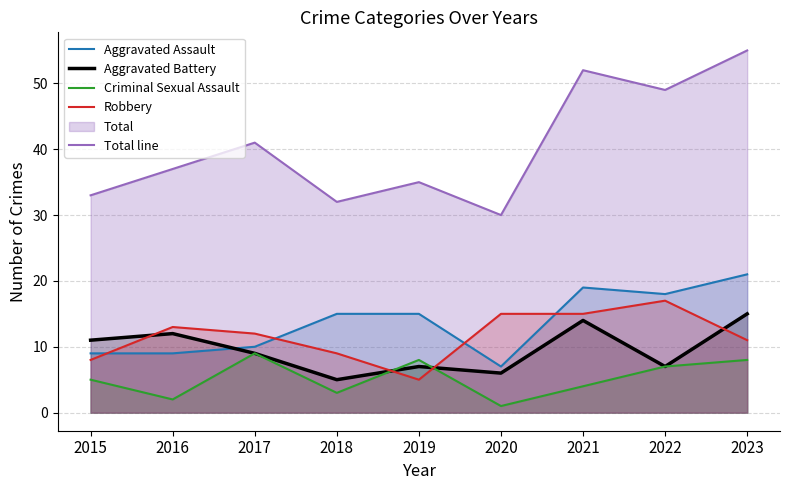

Where does the Robbery series first go above 12?

2016